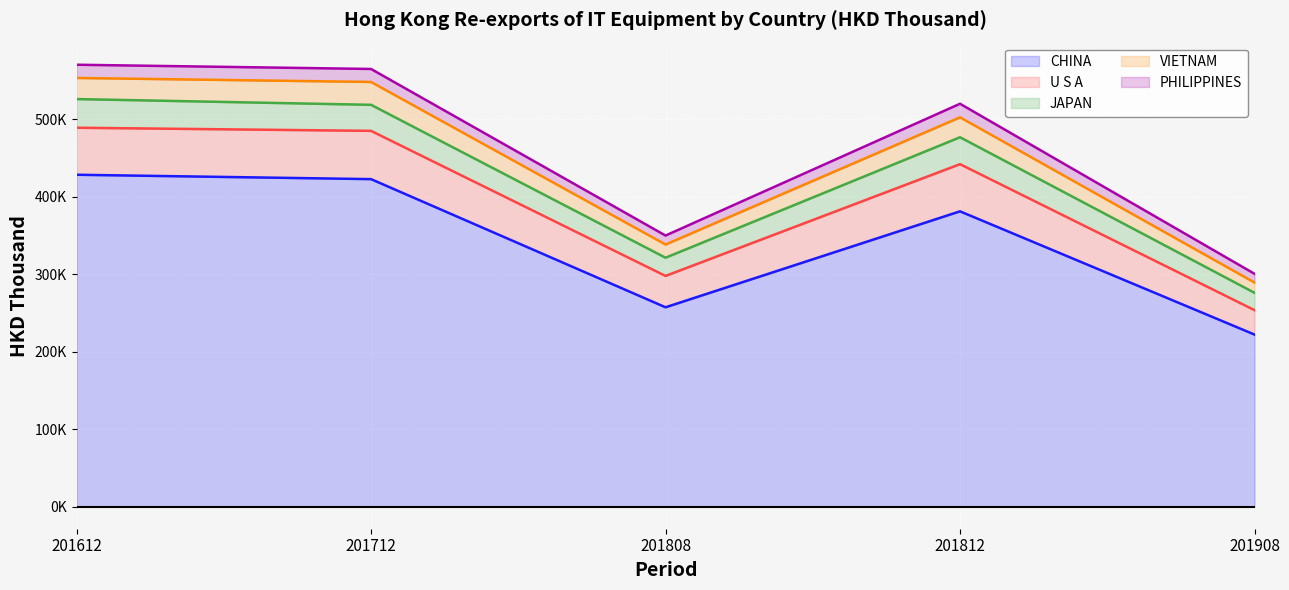

Does the chart display data point markers on the line(s)?

No